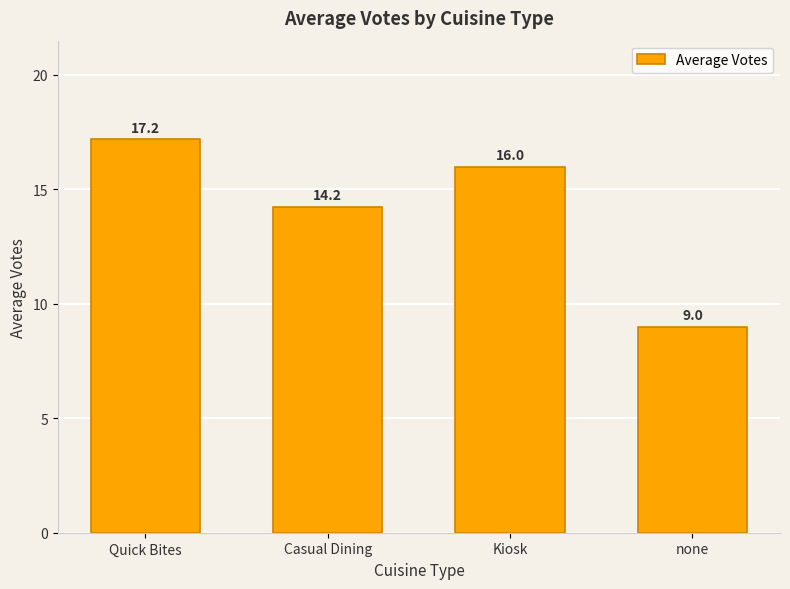

What is the average value?

14.1